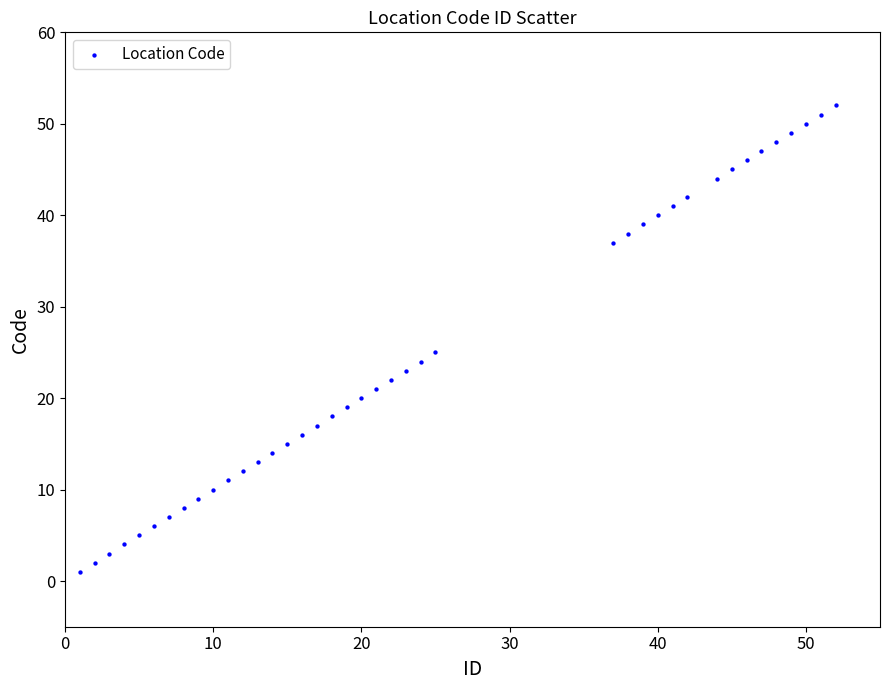

What is the range of X values (max minus min)?

51